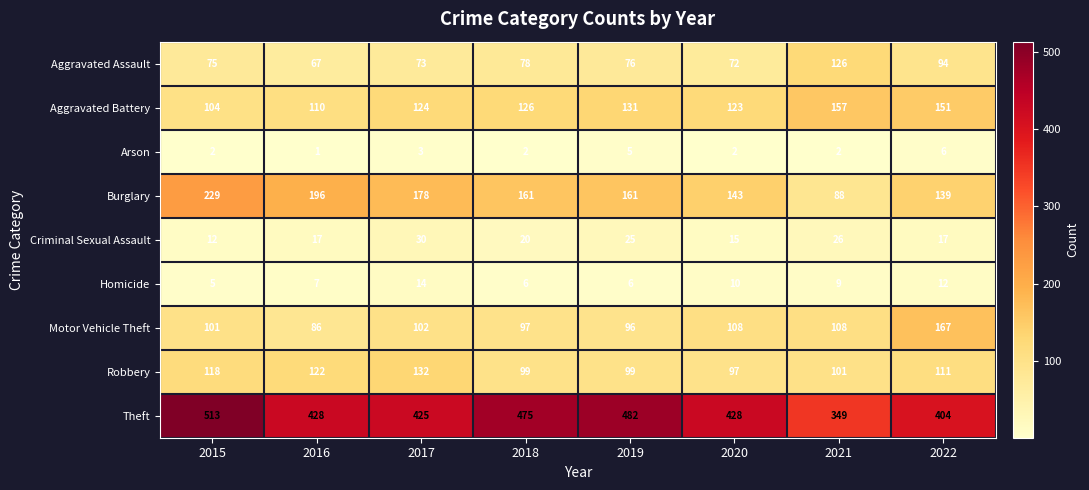

Which series has the widest spread of values?

Theft